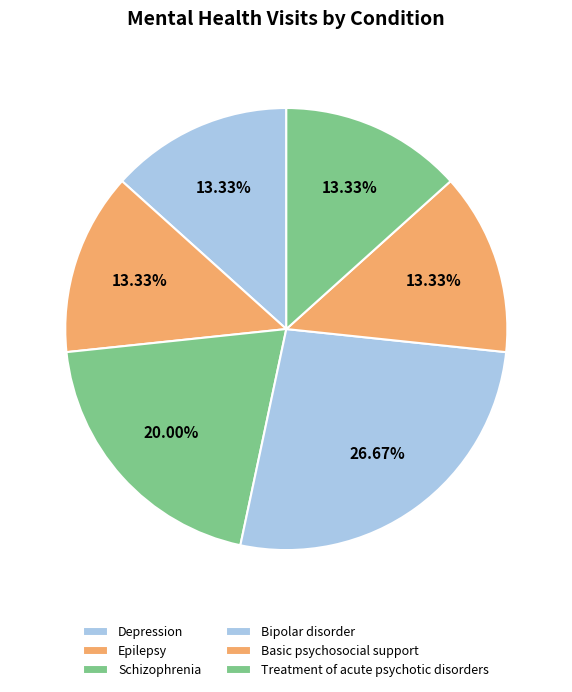

To the nearest percent, what portion does Schizophrenia represent?

20%